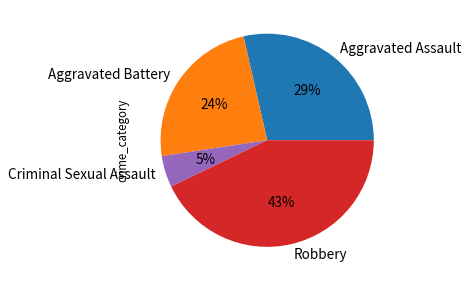

Between Aggravated Assault and Robbery, which is larger?

Robbery